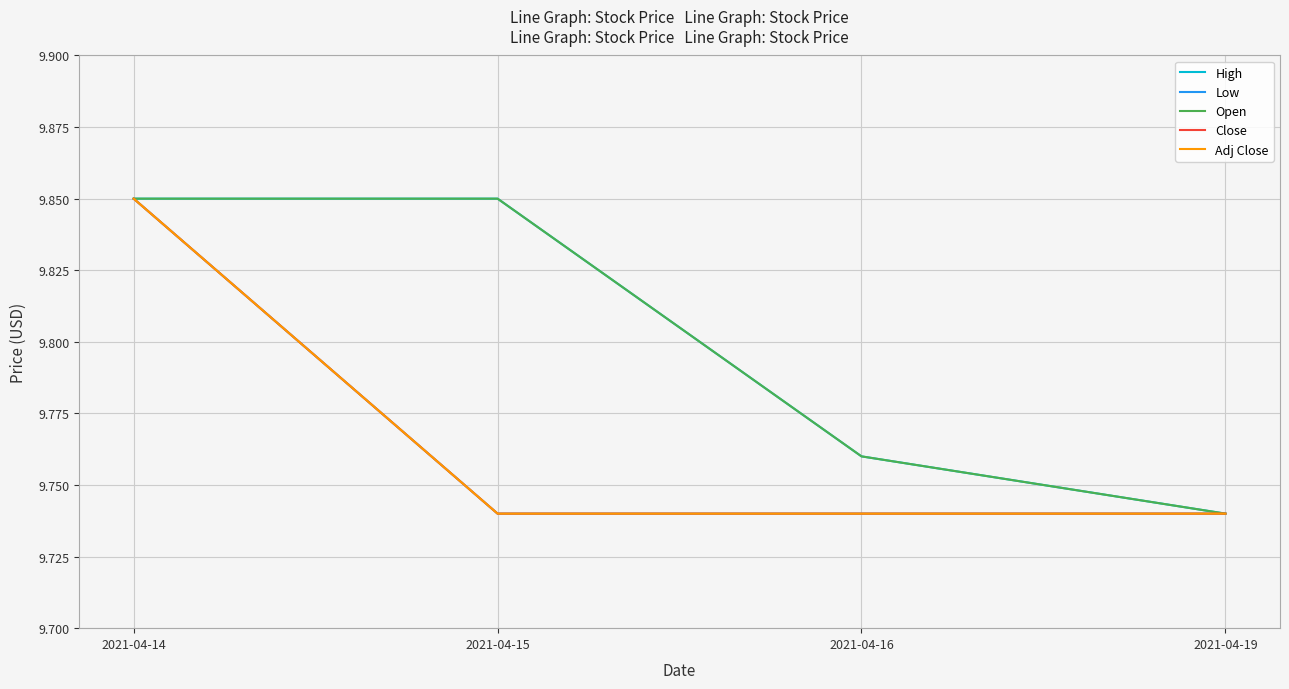

At which label is Close closest to 9?

2021-04-15